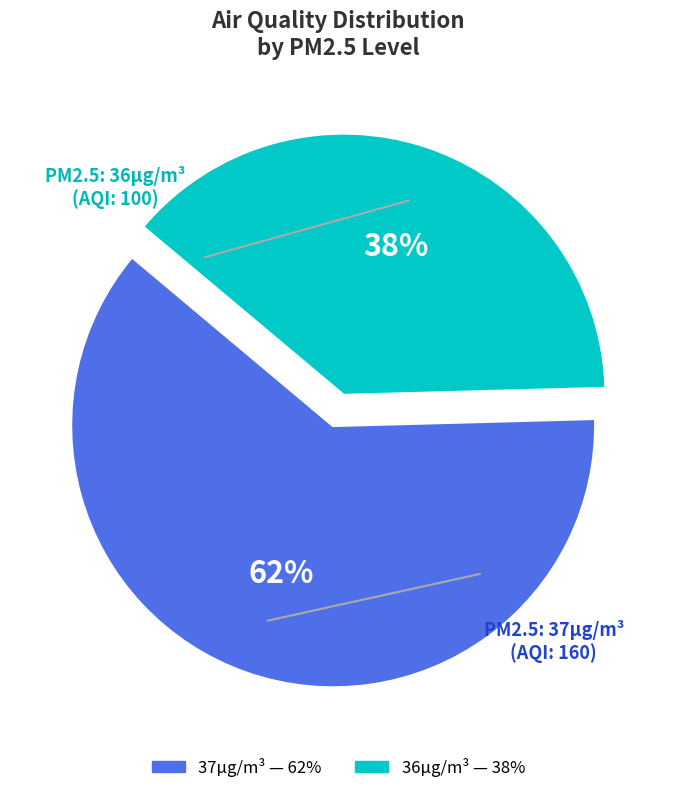

Which category has the biggest portion of the pie?

37µg/m³